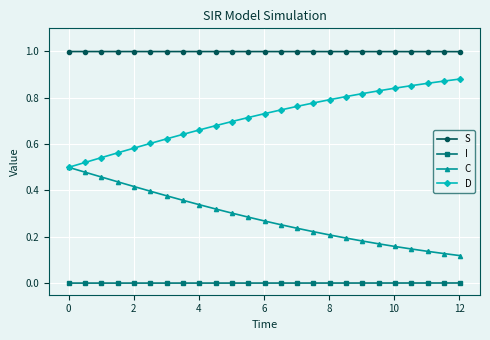

True or false: S and C cross at least once.

False